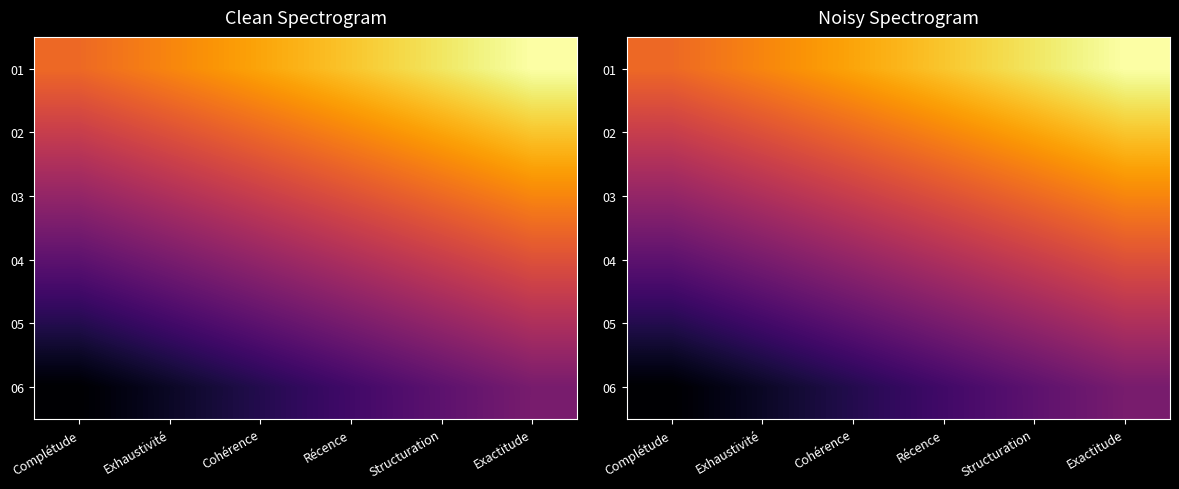

At which label does 06 reach its minimum?

Complétude